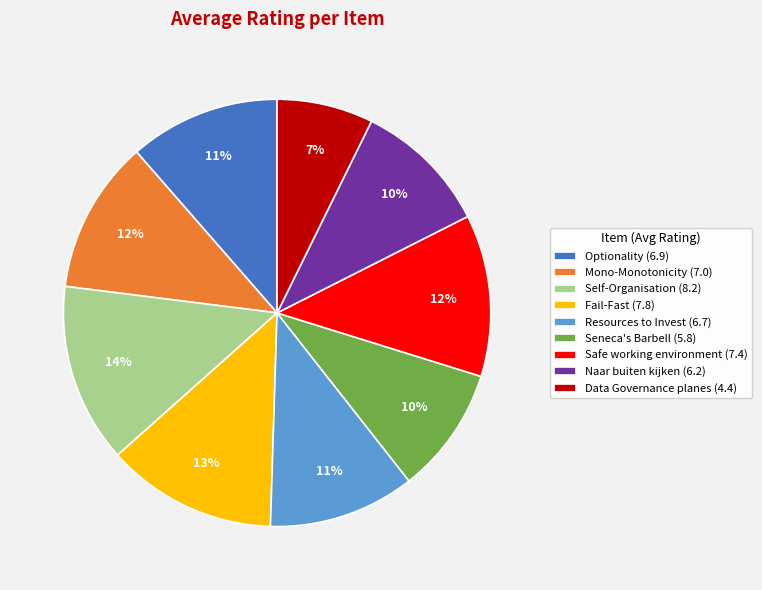

Count the number of slices in the pie.

9